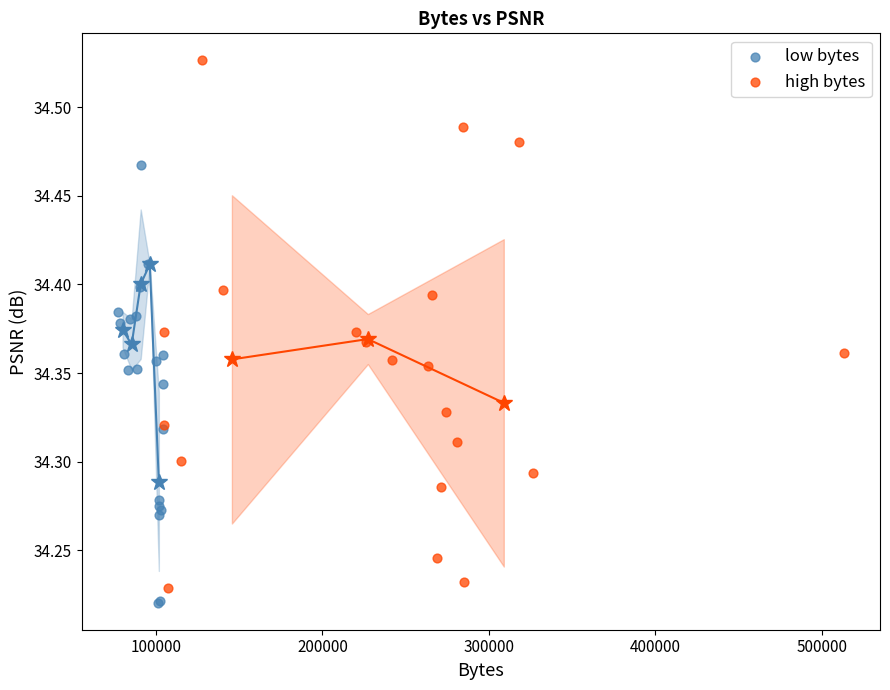

Which series has the largest Y range (max minus min)?

high bytes